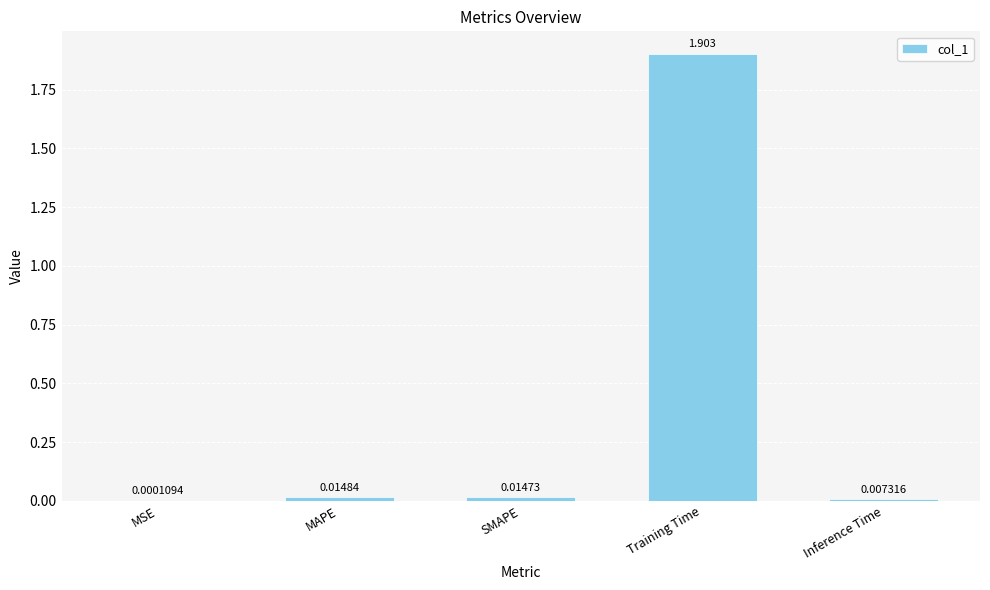

Where is the data nearest to the value 0?

MSE